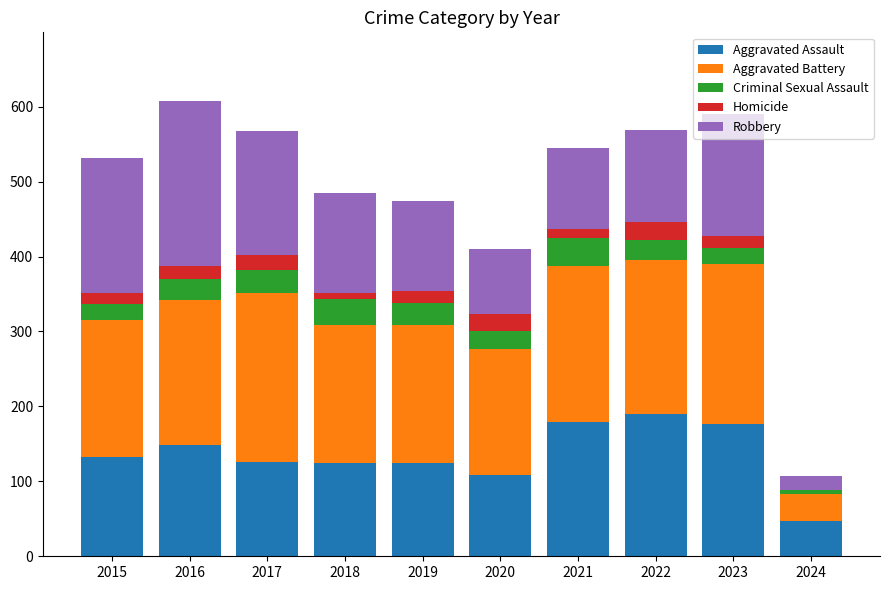

How many series are shown in this chart?

5